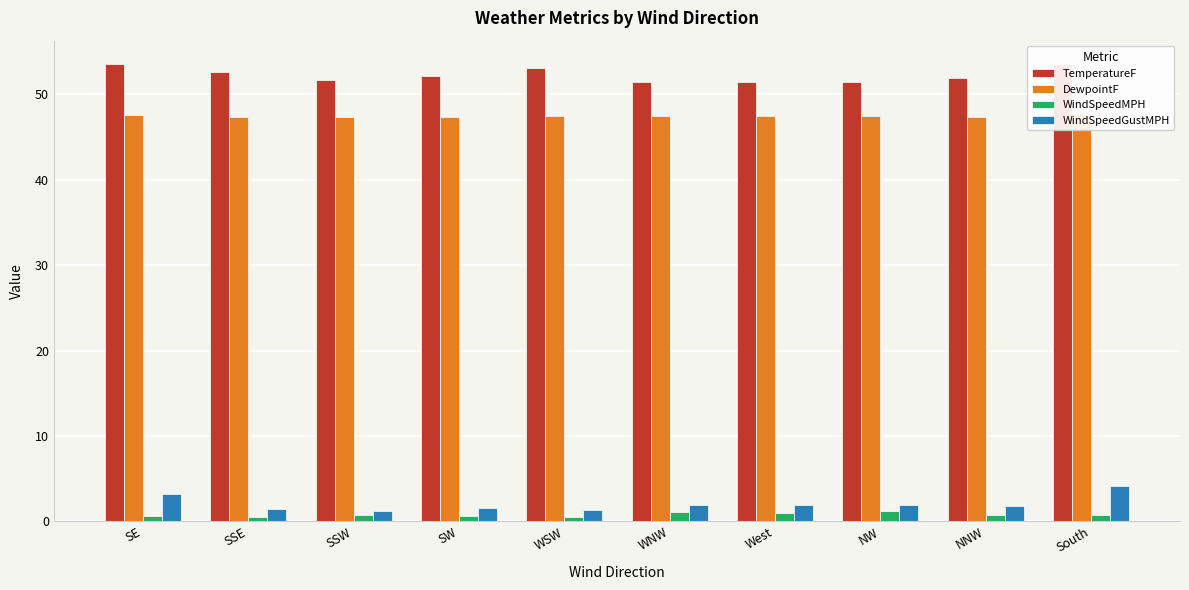

List the series in order of their peak value, lowest first.

WindSpeedMPH, WindSpeedGustMPH, DewpointF, TemperatureF